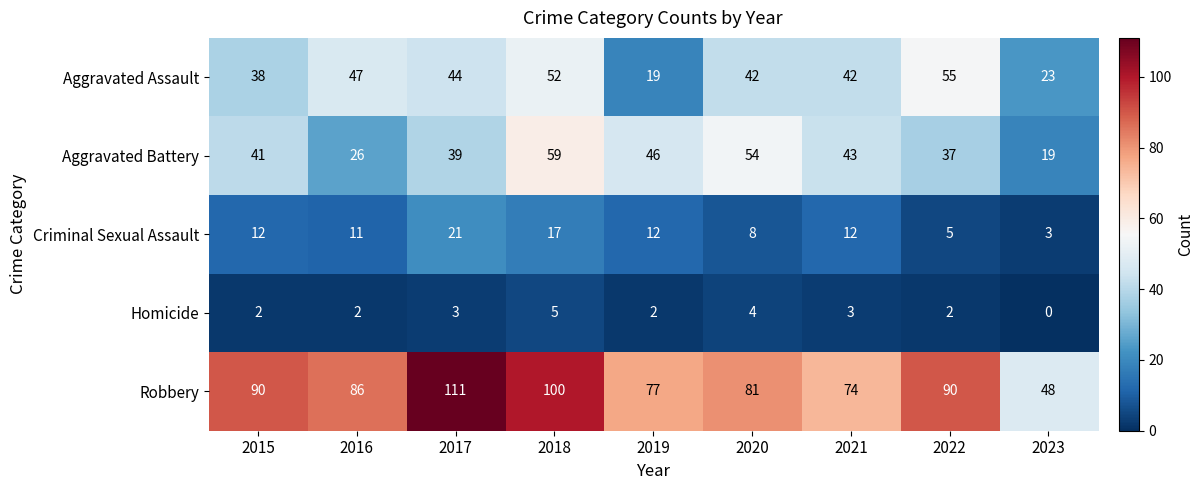

Which label corresponds to the smallest value in the chart?

2023